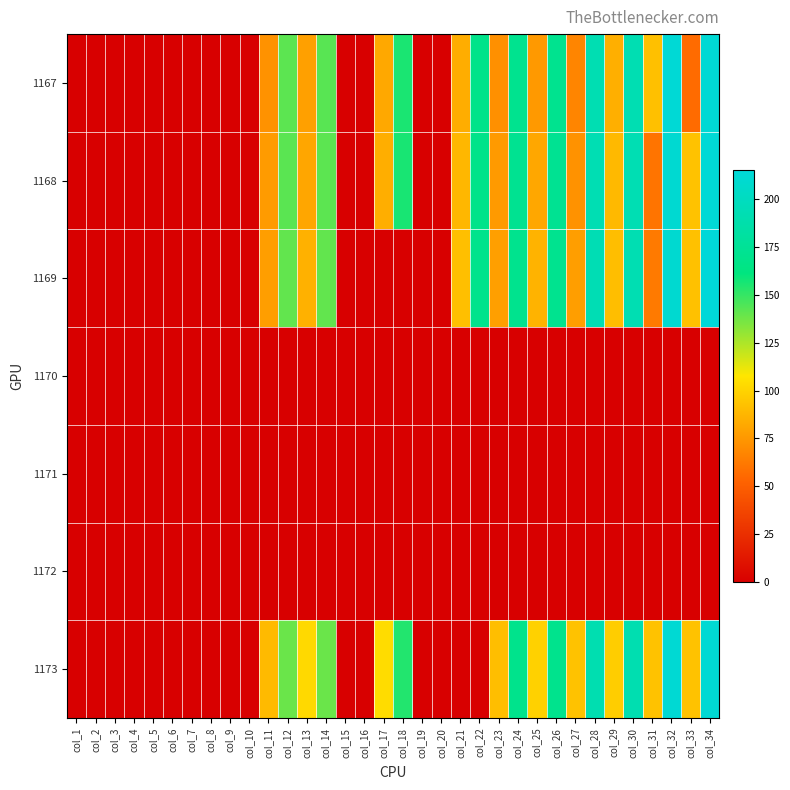

List the series in order of their peak value, lowest first.

1170, 1171, 1172, 1173, 1167, 1168, 1169